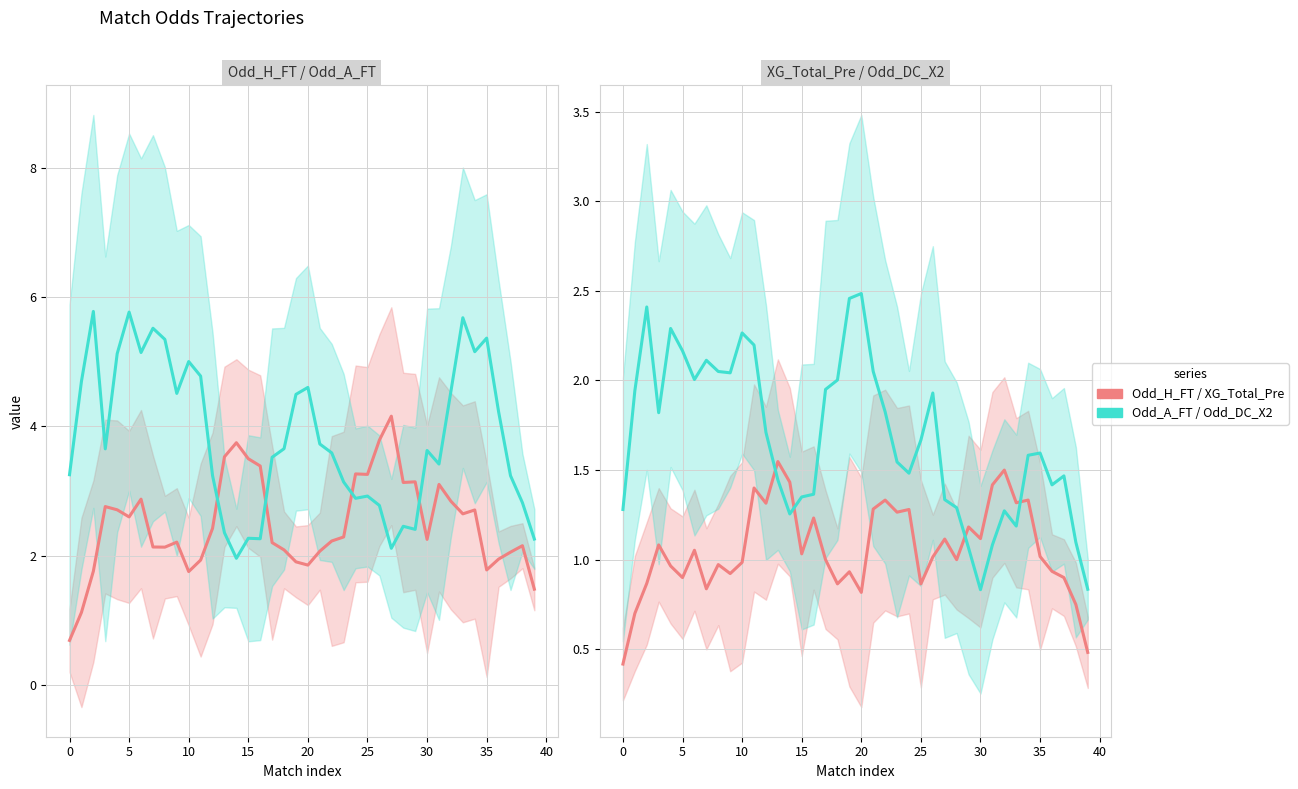

What is the value of the Odd_DC_X2 point at the 34th from the left?

1.2